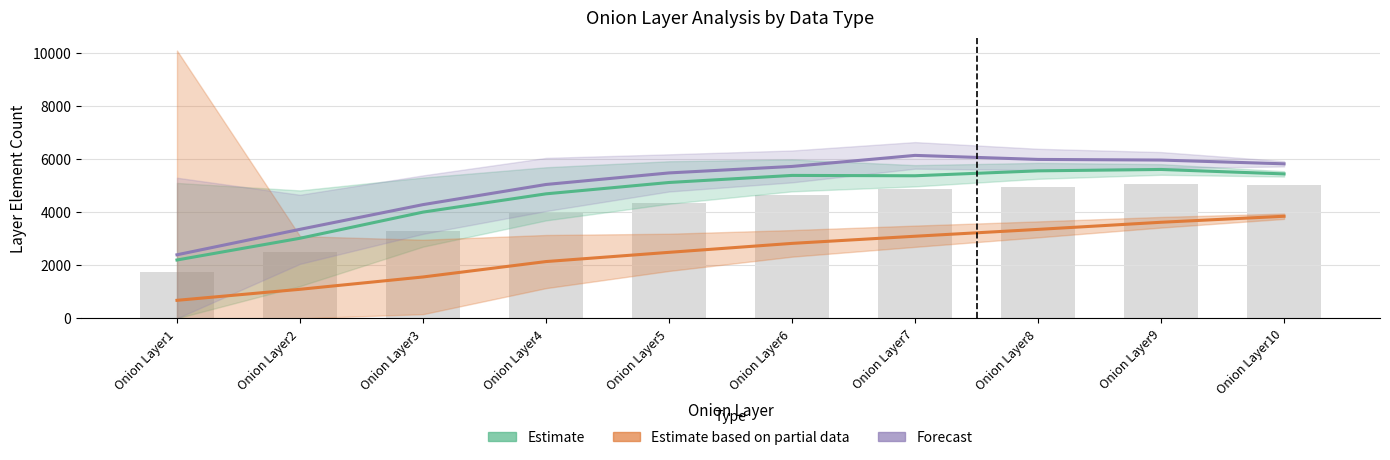

At which category is the sum across all series the highest?

Onion Layer9